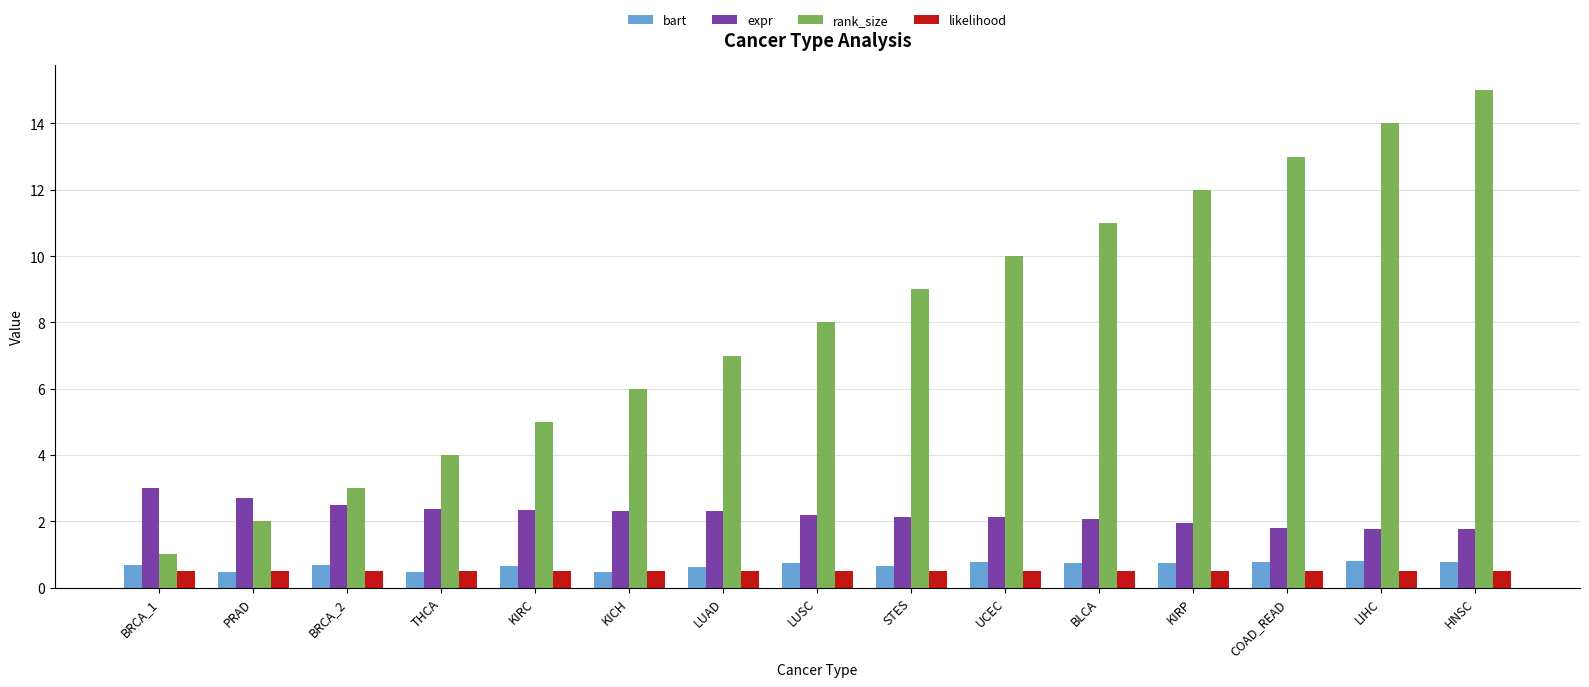

The value of expr at LIHC is 2.7. True or false?

False